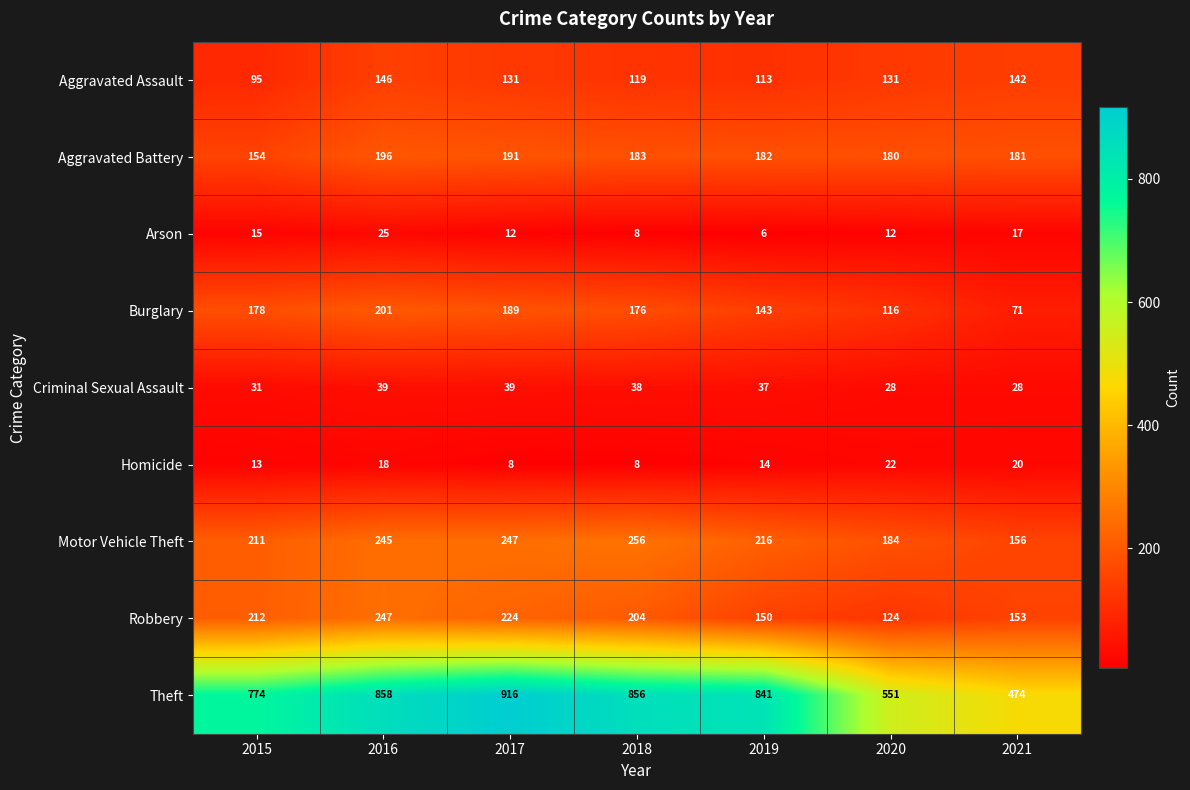

The Motor Vehicle Theft series shows 363 at 2019. True or false?

False